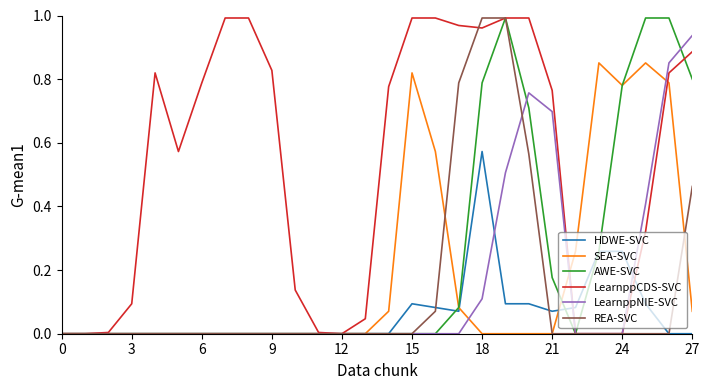

Which series has the largest total across all categories?

LearnppCDS-SVC